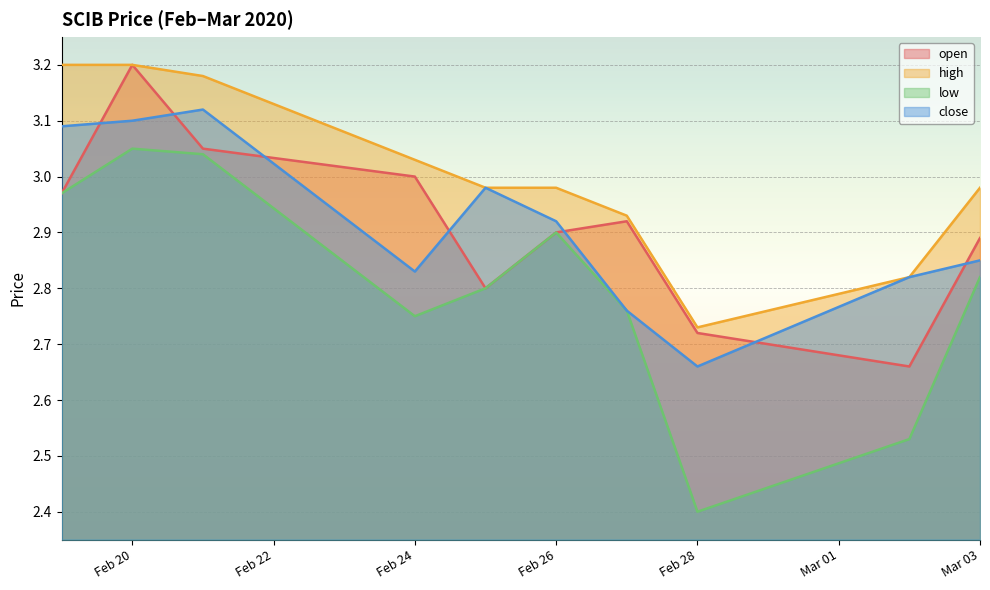

What is the value of the low point at the 6th from the left?

2.9